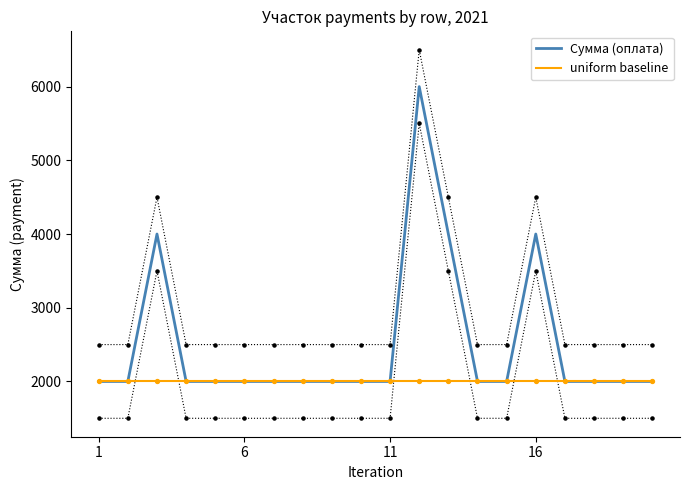

What is the highest value of the Сумма (оплата) series?

6000